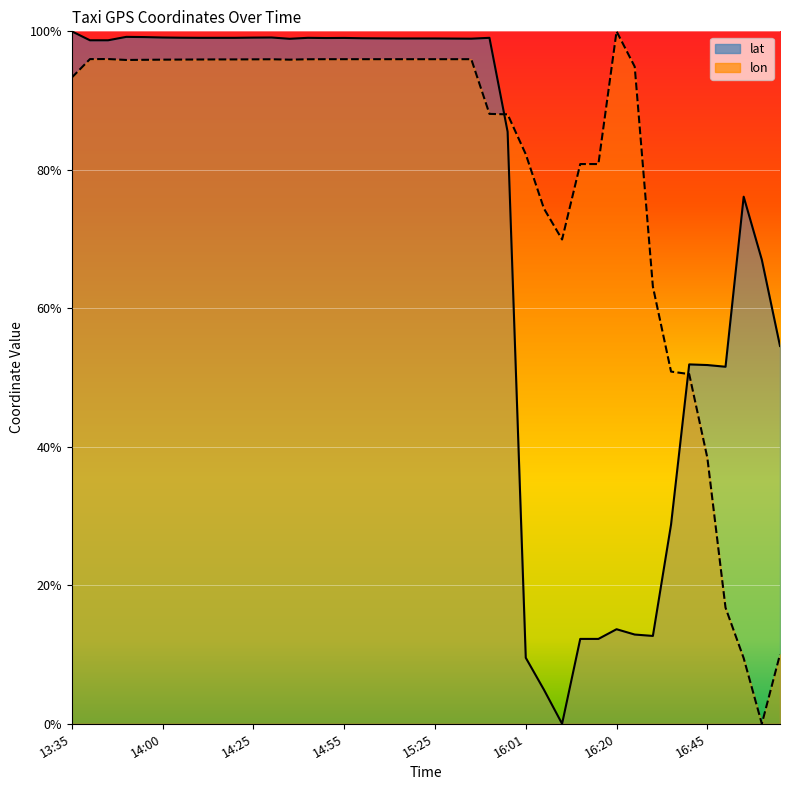

Rank the series by their maximum value, from lowest to highest.

lat, lon